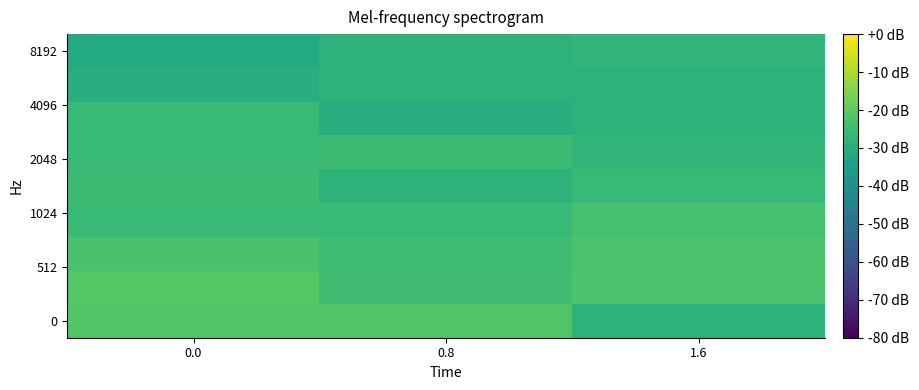

What is the maximum value shown in the chart?

-21.2